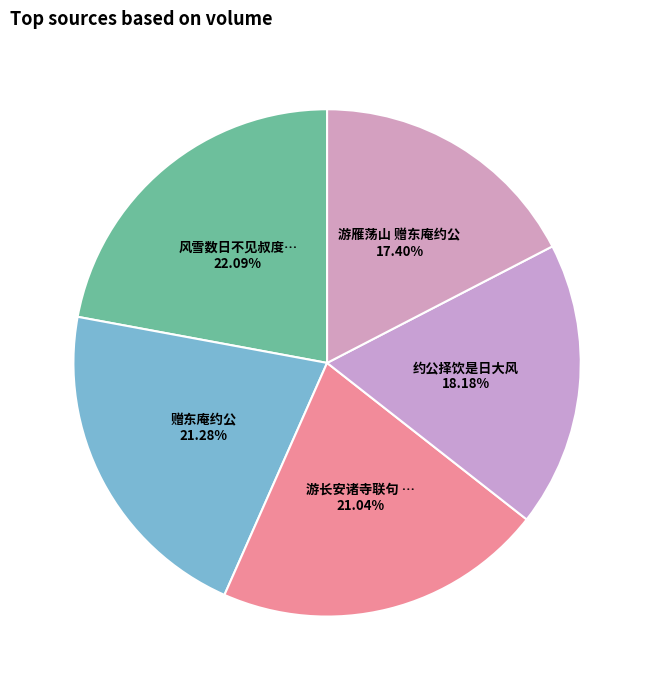

Is there a majority slice in this chart?

No